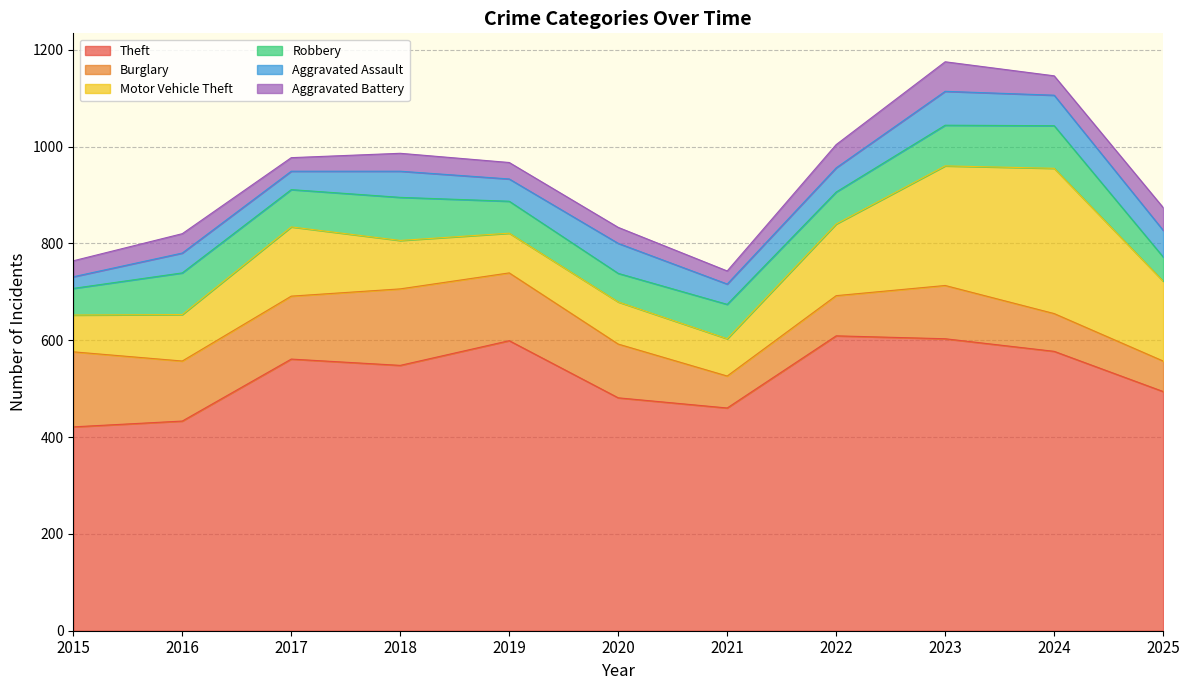

The Theft series shows 791 at 2019. True or false?

False